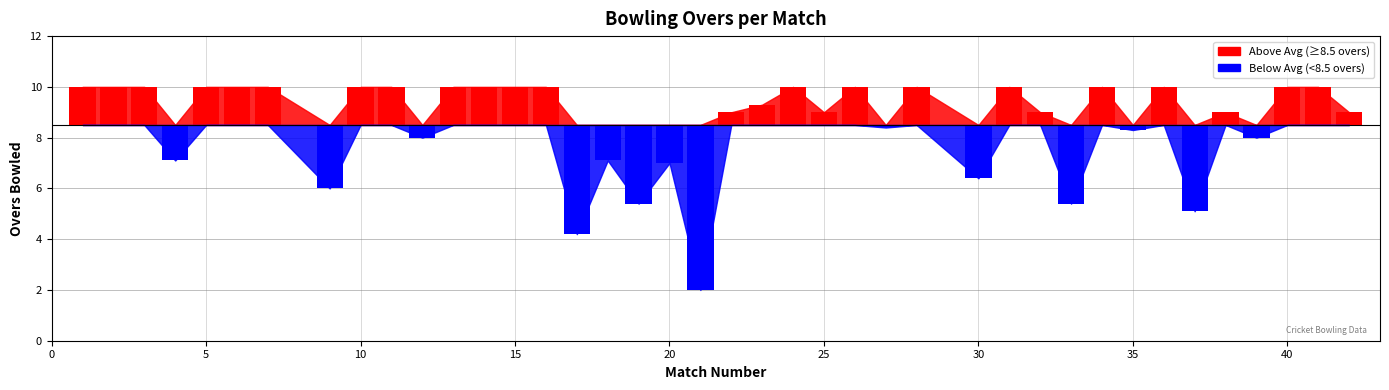

What is the difference between the values at 4 and 35?

1.2